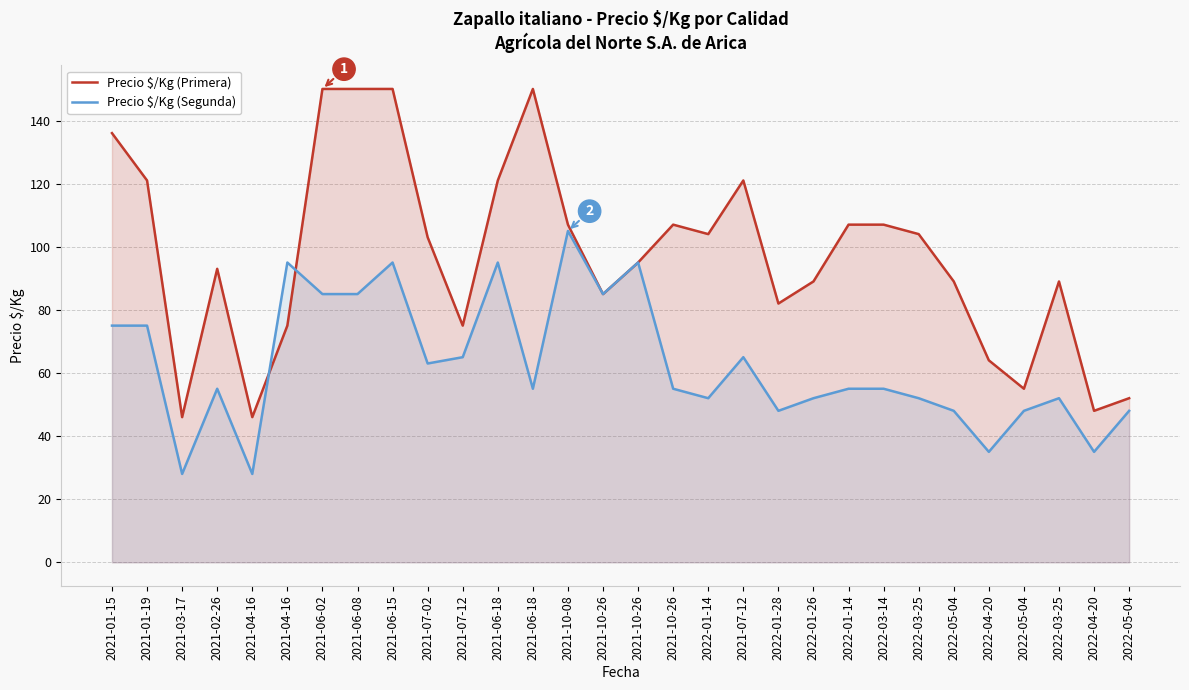

Reading left to right, extract all data points from this chart.

Precio $/Kg (Primera): 136	121	46	93	46	75	150	150	150	103	75	121	150	107	85	95	107	104	121	82	89	107	107	104	89	64	55	89	48	52
Precio $/Kg (Segunda): 75	75	28	55	28	95	85	85	95	63	65	95	55	105	85	95	55	52	65	48	52	55	55	52	48	35	48	52	35	48